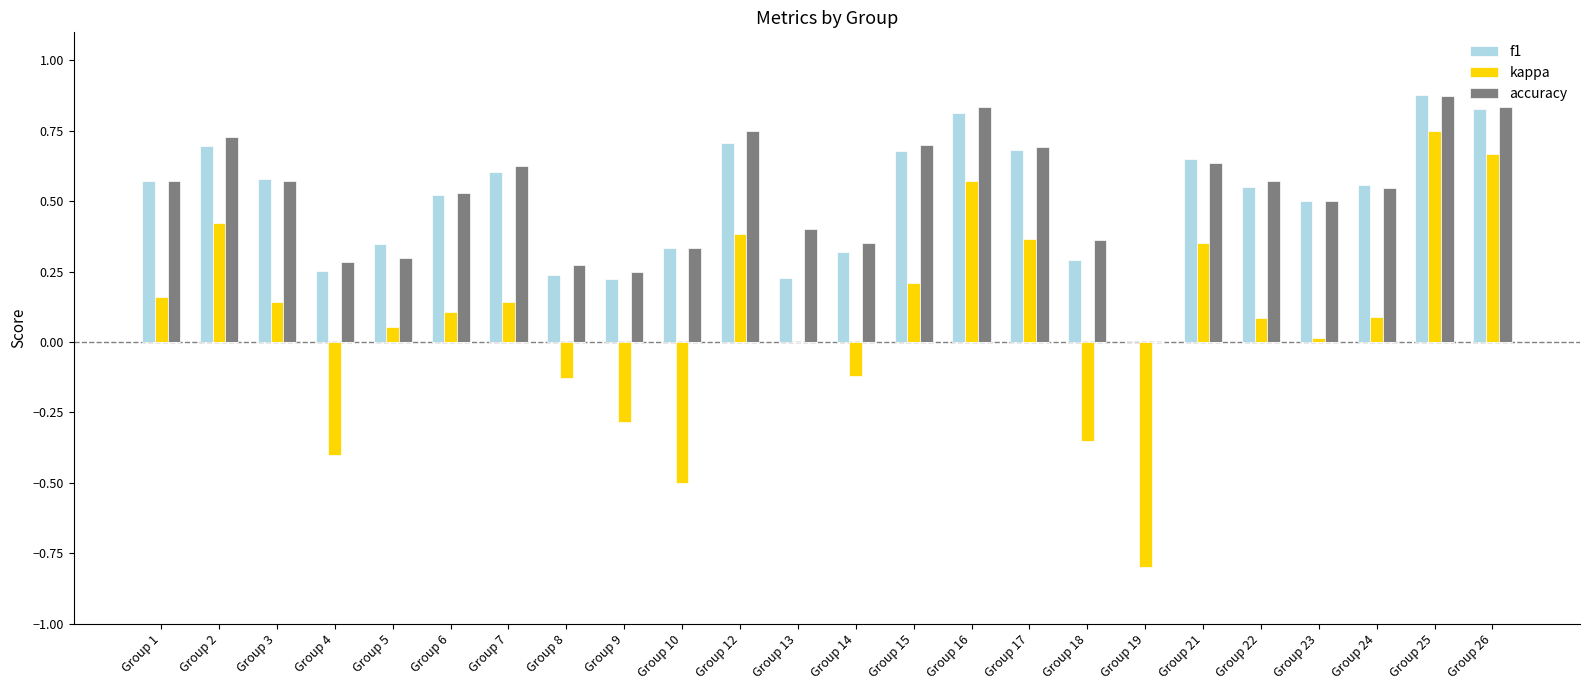

How many groups of bars are there?

24